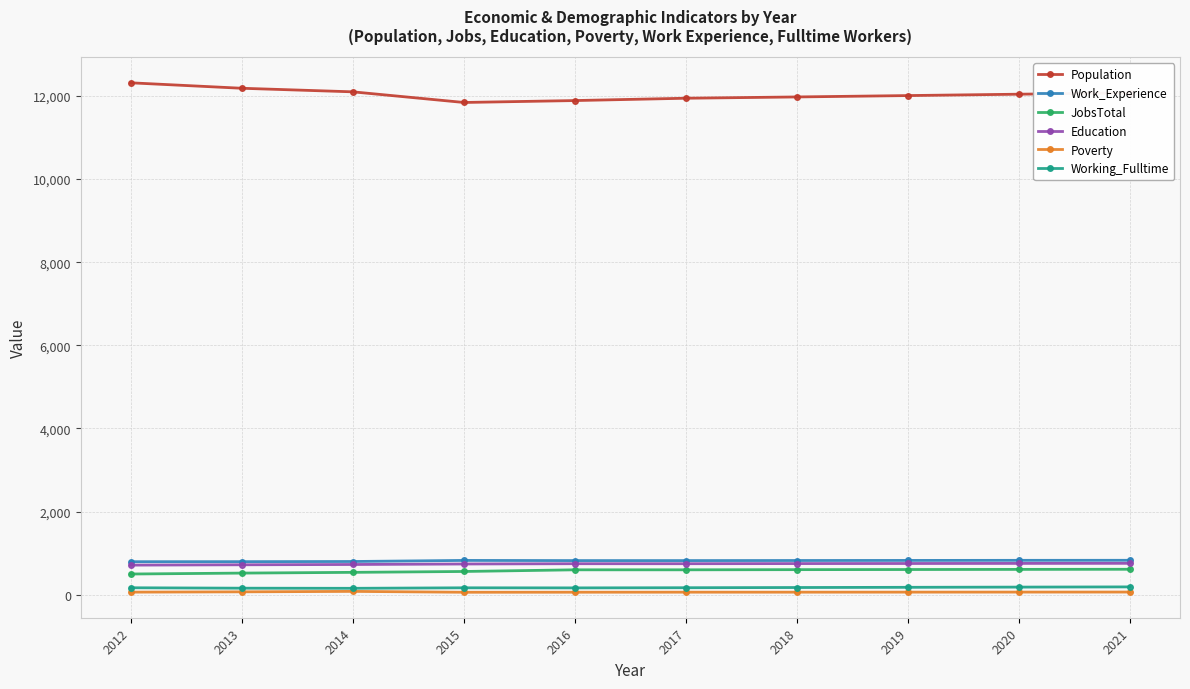

True or false: Poverty has a value of 70 at 2013.

True